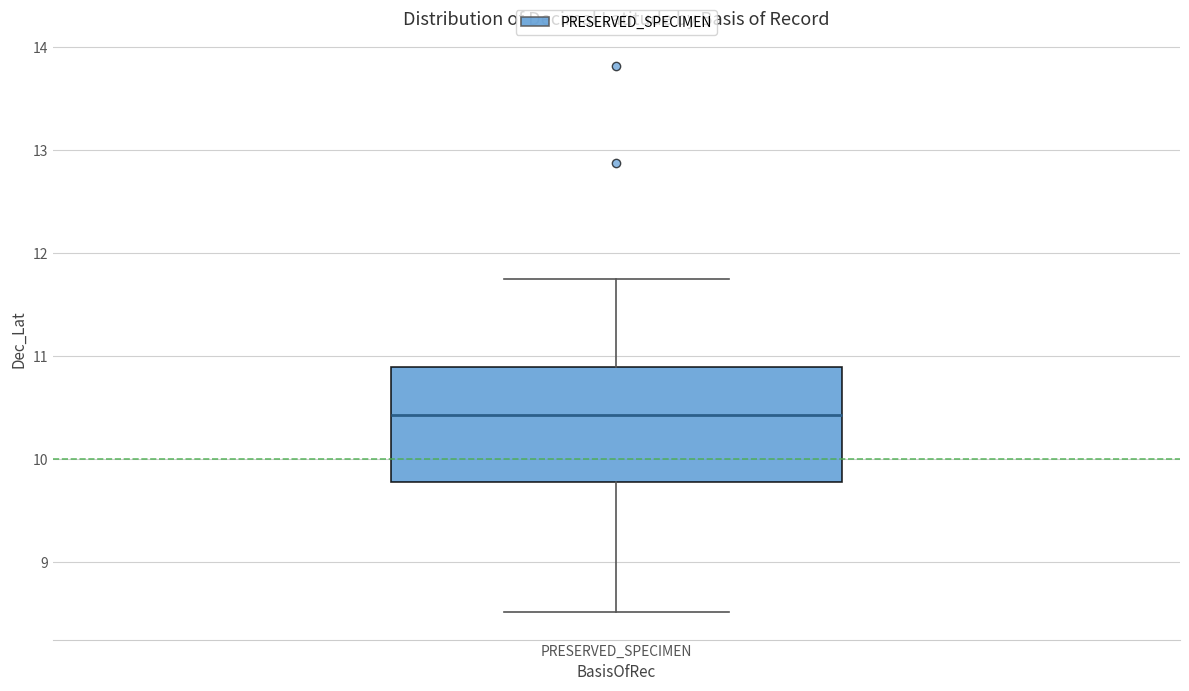

Transcribe this box plot: give where the median line is, the range the box spans, and where the two whiskers end, as read against the y-axis. The values are not printed on the chart, so give them approximately, as read against the axis.

median 10.4, box 9.8 to 10.9, whiskers 8.5 to 11.8